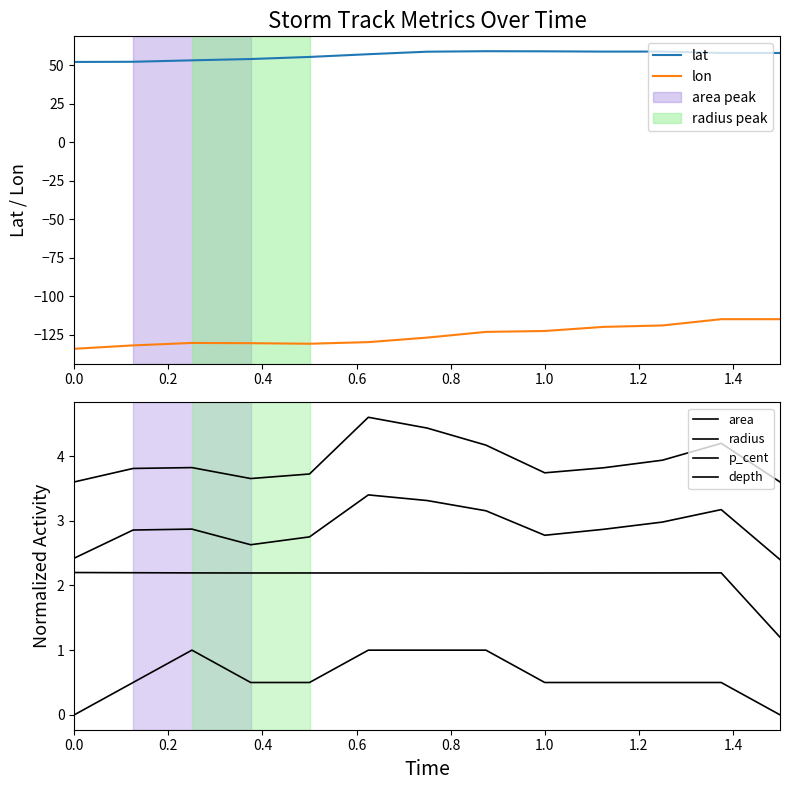

True or false: lat and lon cross at least once.

False